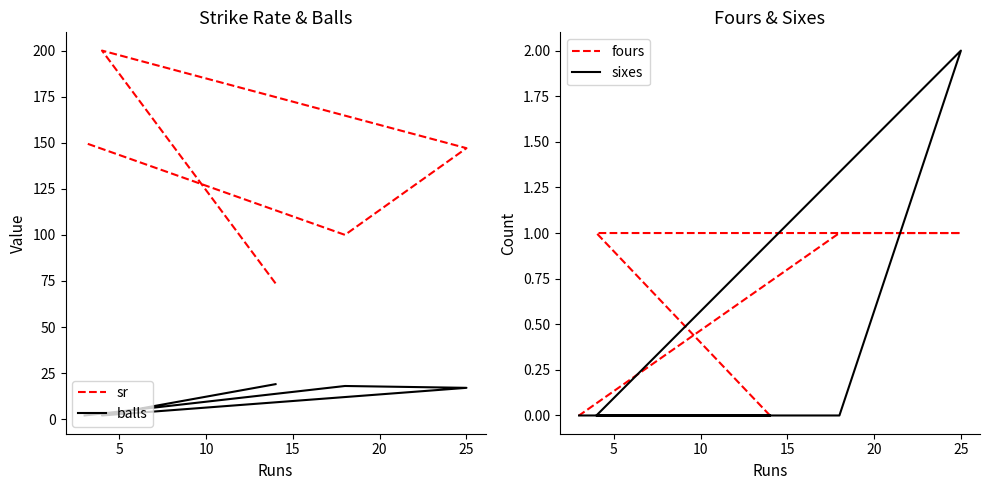

What is the difference between the maximum and second lowest values in the sixes series?

2.0